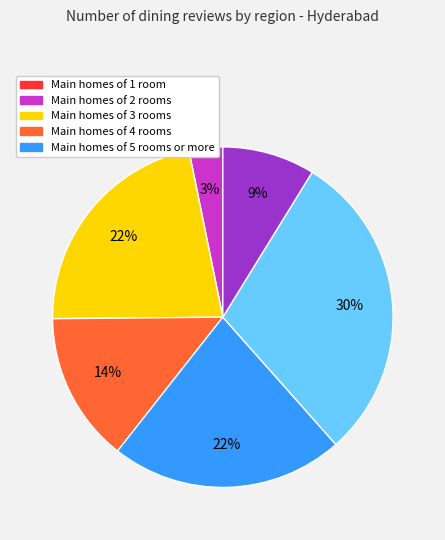

To the nearest percent, what is the average slice percentage?

17%